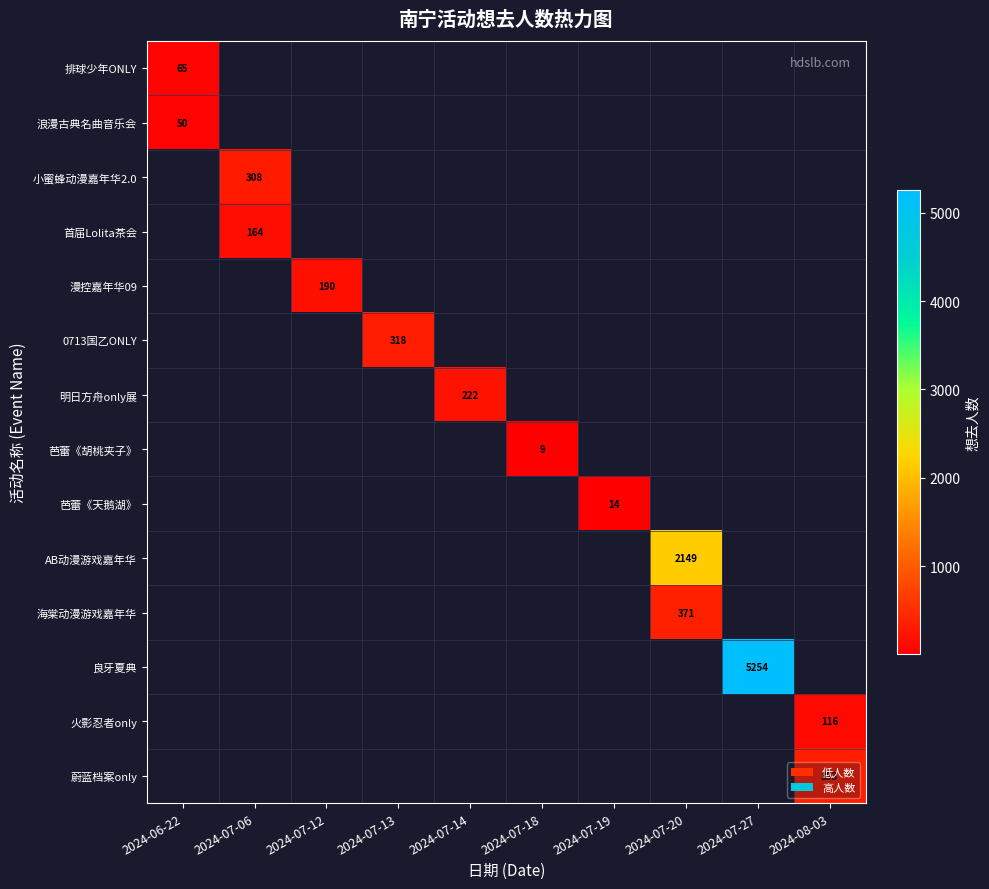

What is the minimum value shown in the chart?

9.0